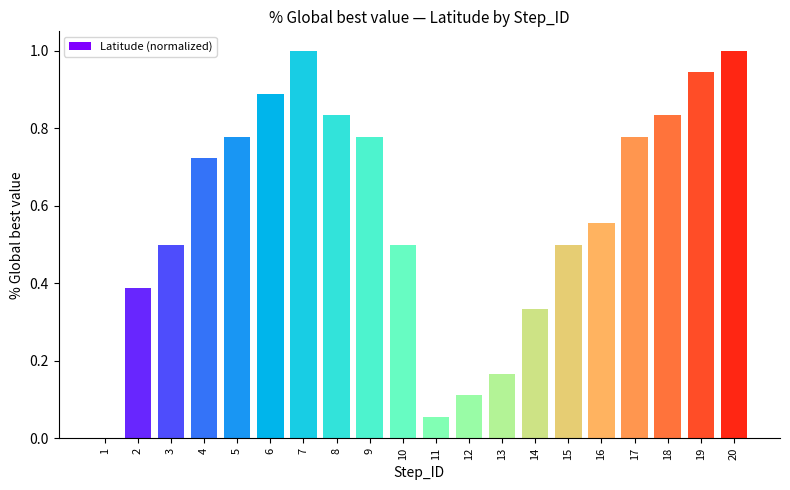

What is the maximum value shown in the chart?

1.0